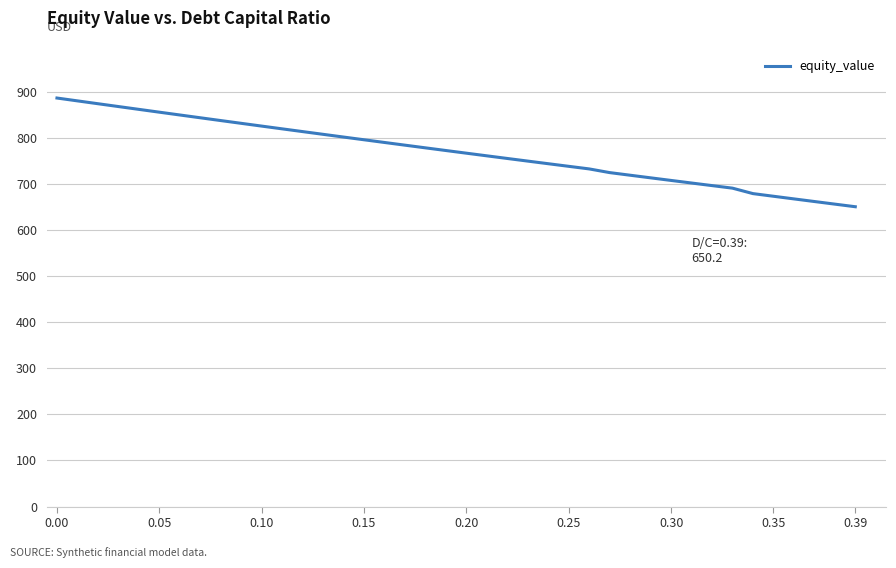

What is the difference between the maximum and minimum values?

235.7